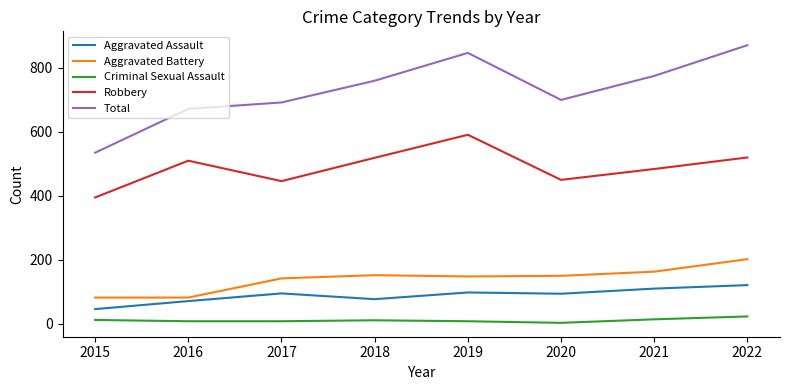

The value of Criminal Sexual Assault at 2022 is 23. True or false?

True